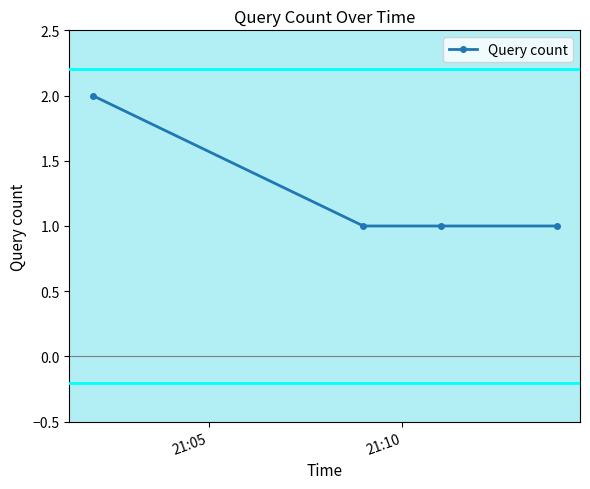

What is the value of the 4th point from the left?

1